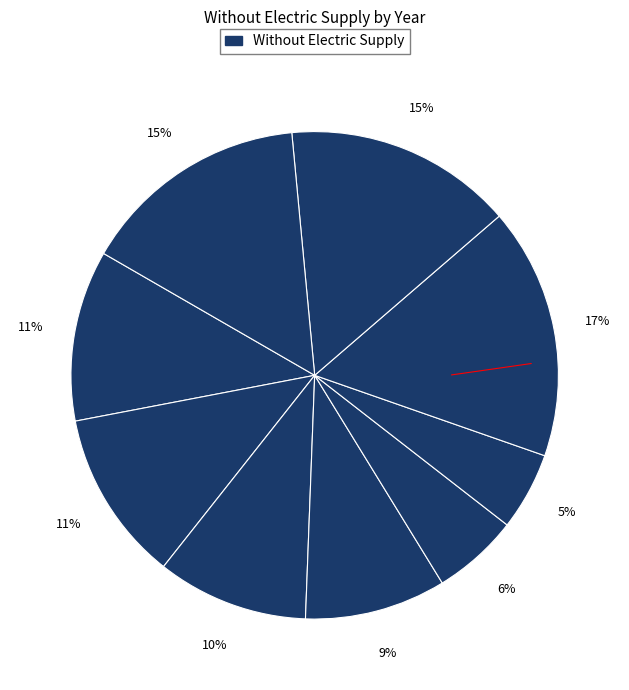

To the nearest percent, what is the difference between the largest and smallest slice percentages?

12%